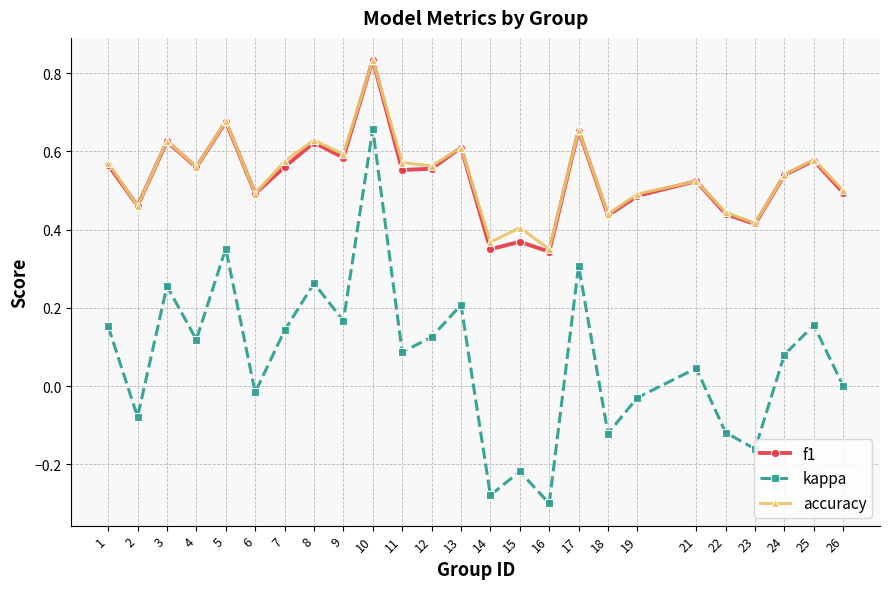

Is the value of kappa at 22 greater than the value of f1 at 5?

No